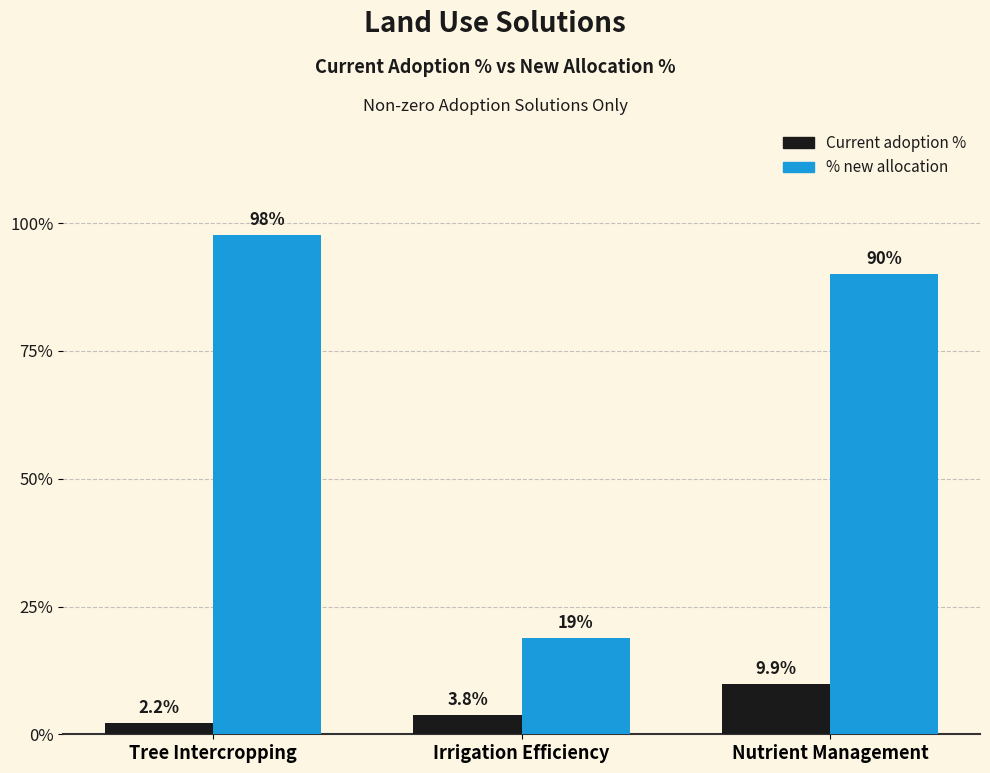

List the series in order of their peak value, lowest first.

Current adoption %, % new allocation